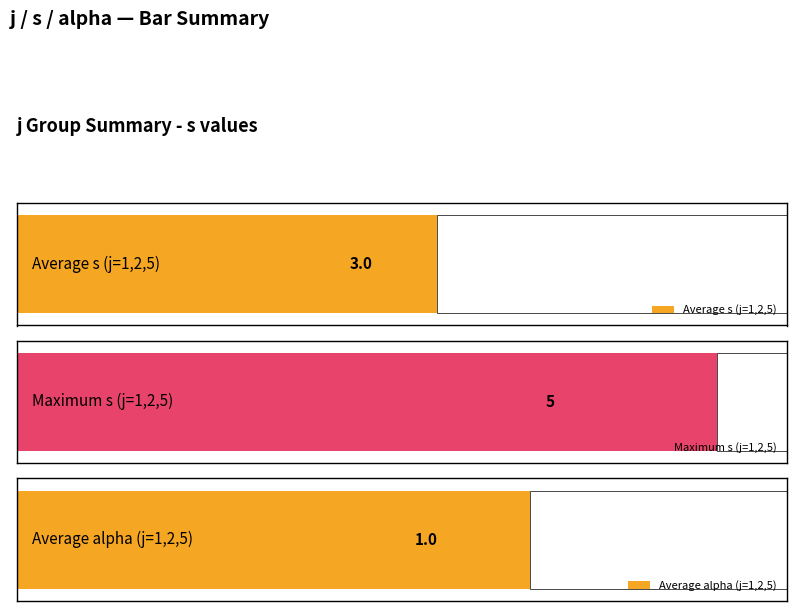

What is the approximate value of alpha at j=1,s=5?

1